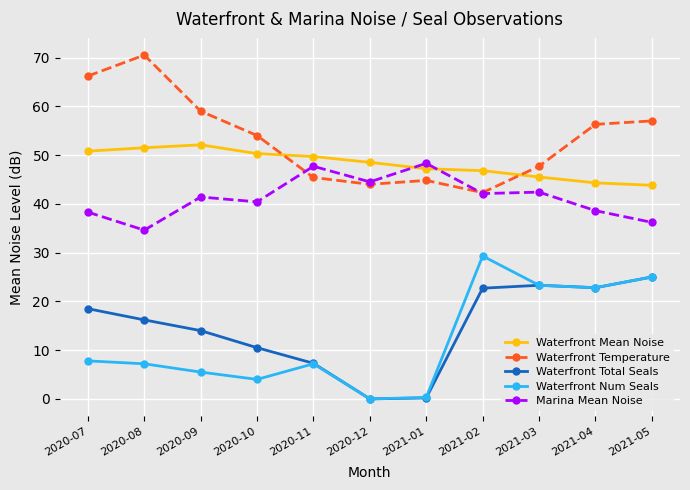

What are all the series names shown in the legend?

Waterfront Mean Noise, Waterfront Temperature, Waterfront Total Seals, Waterfront Num Seals, Marina Mean Noise